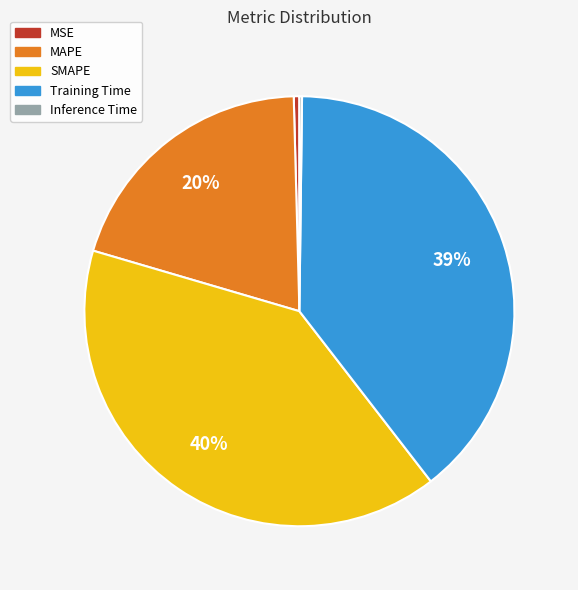

Is MSE the majority of the pie?

No